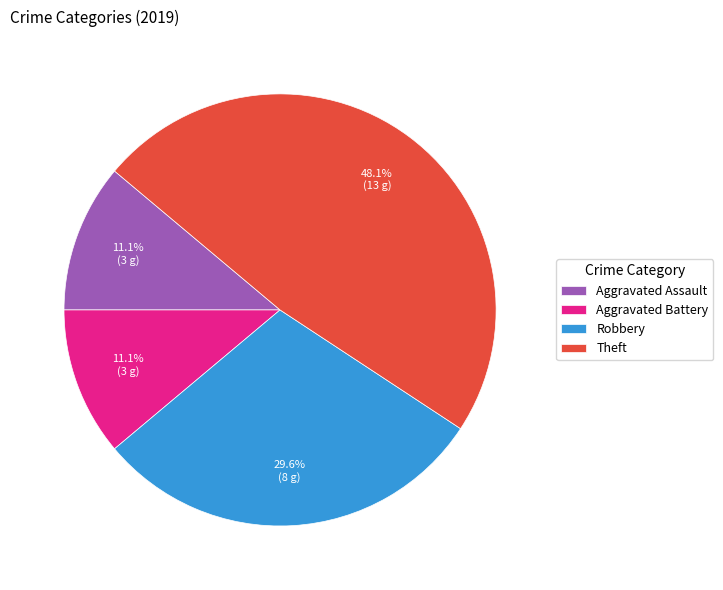

What percentage do Aggravated Assault and Aggravated Battery together represent?

22.2%